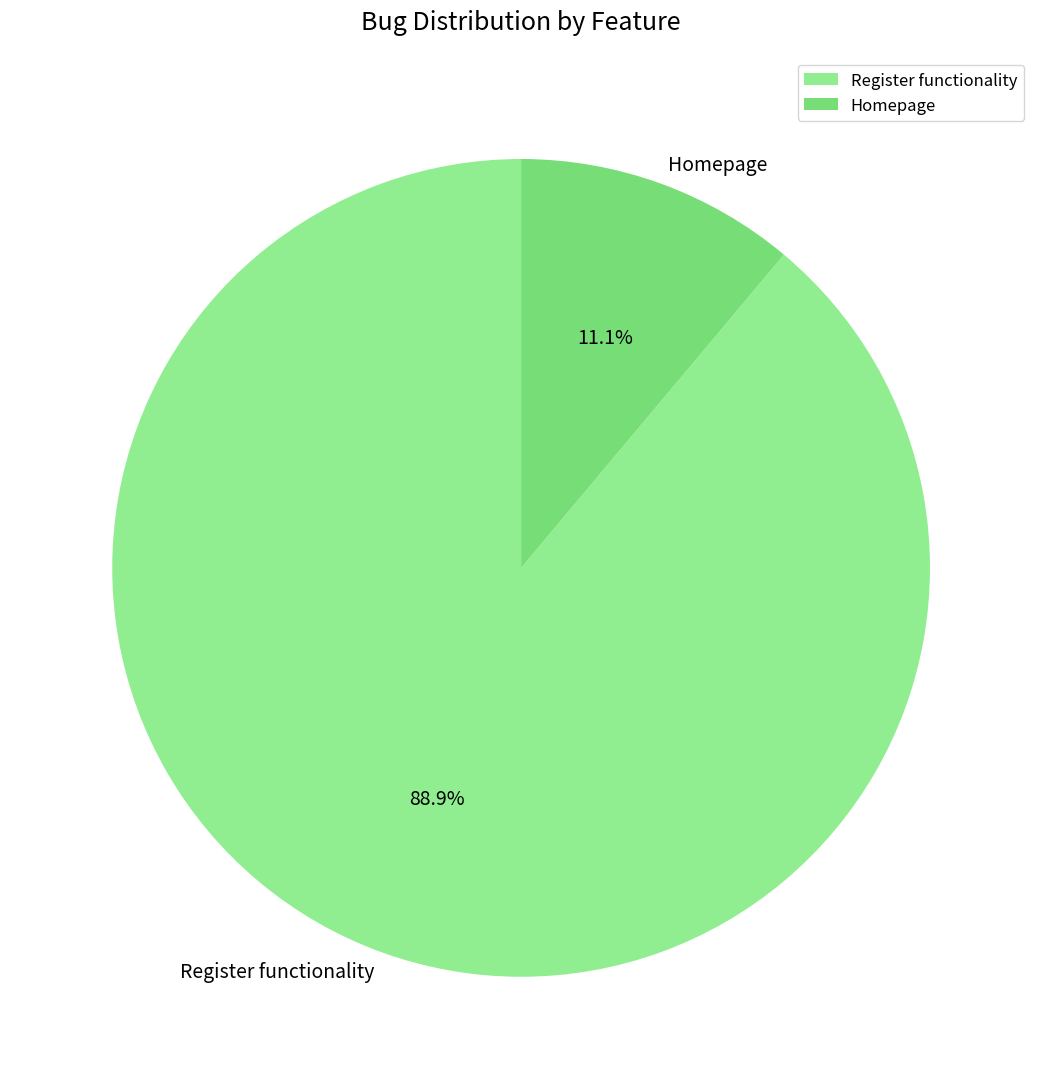

Is it true that Homepage is 19% of the pie?

False